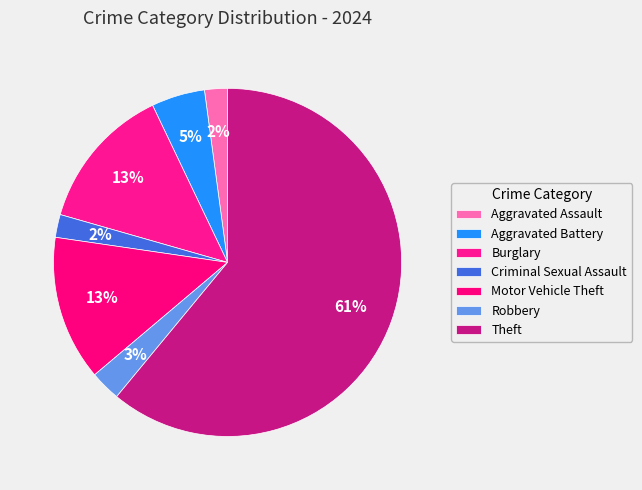

How many segments does this pie chart have?

7